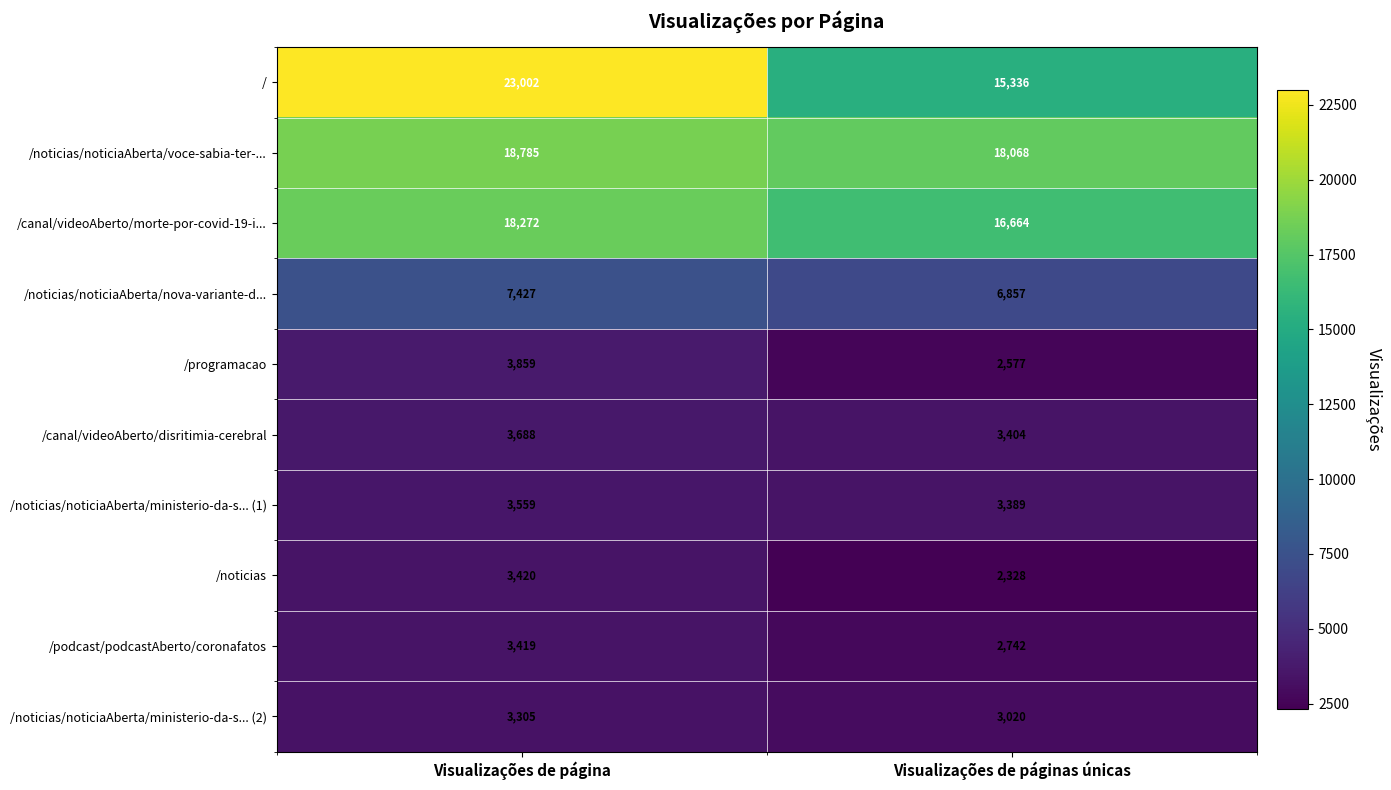

Reading left to right, what are all the values shown in this chart?

/: Visualizações de página=23002	Visualizações de páginas únicas=15336
/noticias/noticiaAberta/voce-sabia-ter-...: Visualizações de página=18785	Visualizações de páginas únicas=18068
/canal/videoAberto/morte-por-covid-19-i...: Visualizações de página=18272	Visualizações de páginas únicas=16664
/noticias/noticiaAberta/nova-variante-d...: Visualizações de página=7427	Visualizações de páginas únicas=6857
/programacao: Visualizações de página=3859	Visualizações de páginas únicas=2577
/canal/videoAberto/disritimia-cerebral: Visualizações de página=3688	Visualizações de páginas únicas=3404
/noticias/noticiaAberta/ministerio-da-s... (1): Visualizações de página=3559	Visualizações de páginas únicas=3389
/noticias: Visualizações de página=3420	Visualizações de páginas únicas=2328
/podcast/podcastAberto/coronafatos: Visualizações de página=3419	Visualizações de páginas únicas=2742
/noticias/noticiaAberta/ministerio-da-s... (2): Visualizações de página=3305	Visualizações de páginas únicas=3020